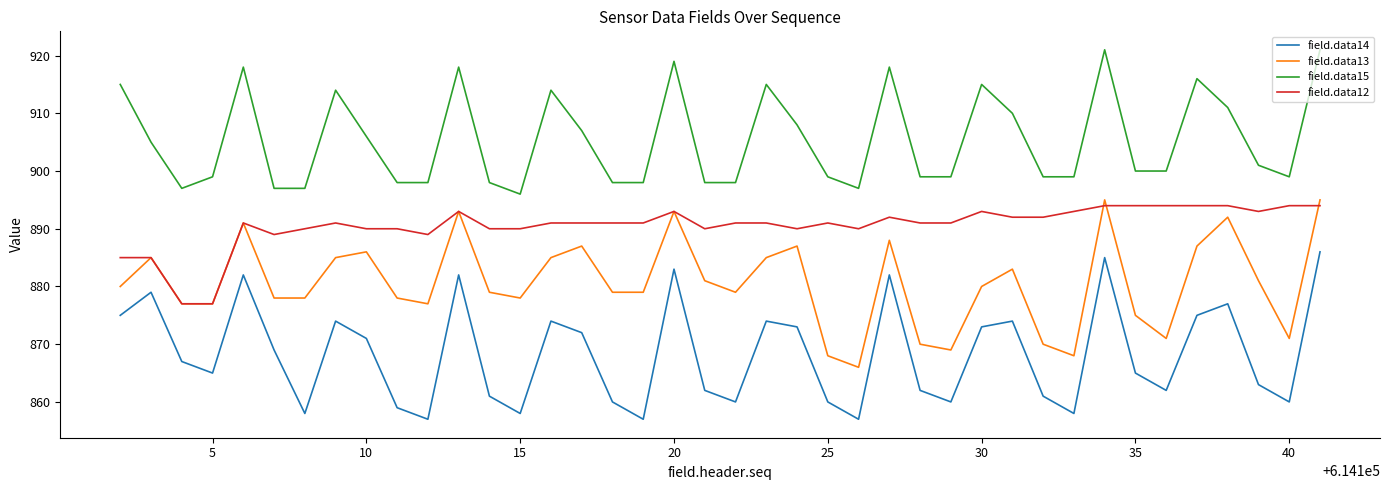

What is the minimum value for field.data12?

877